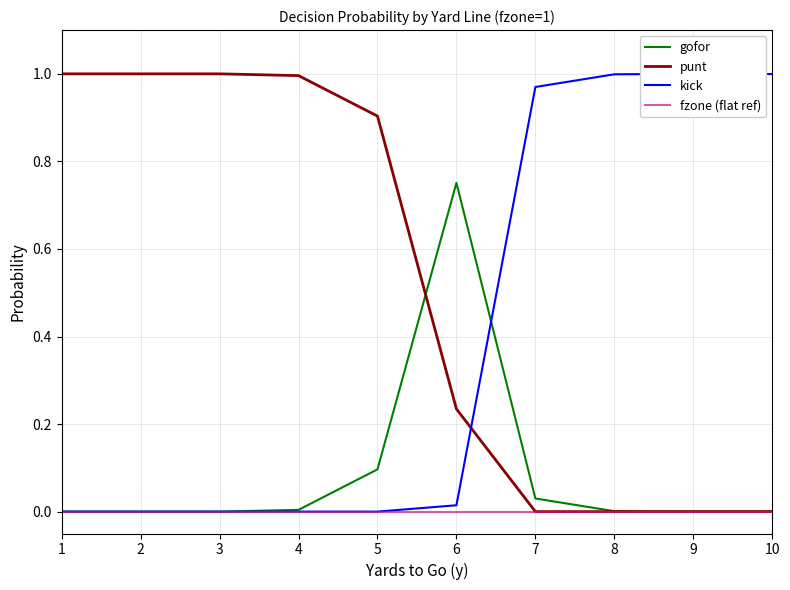

The value of punt at 10 is -0.5. True or false?

False